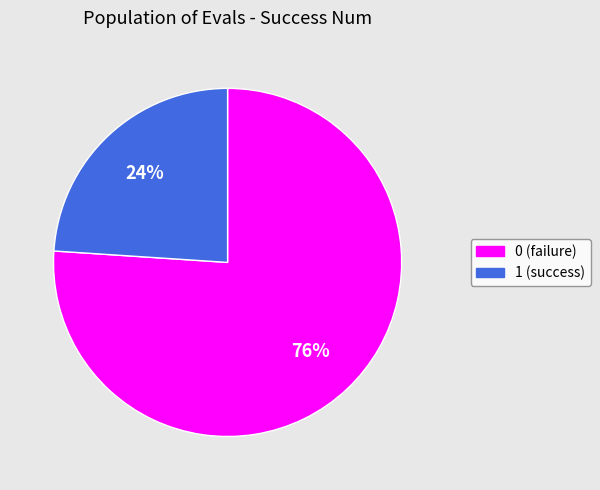

What is the ratio of the value at 0 to the value at 1?

3.2